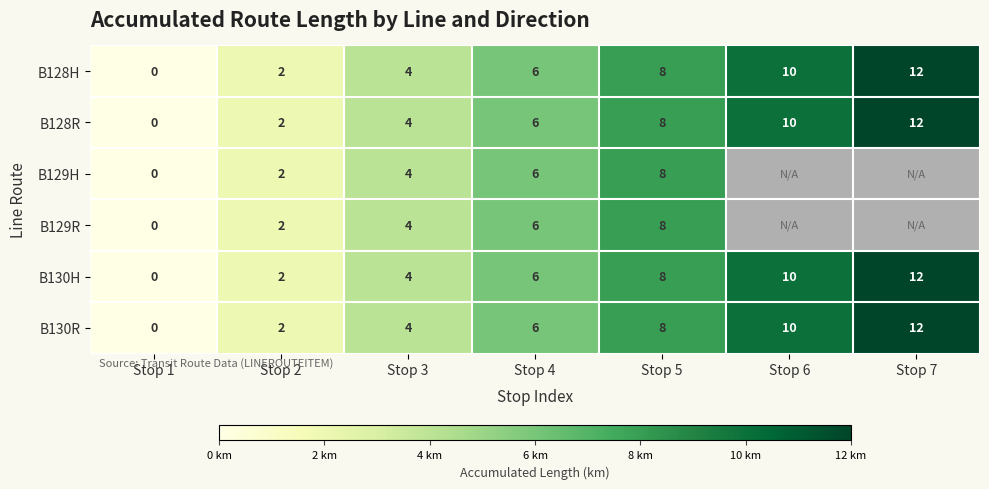

At which label does B128R reach its peak?

Stop 7